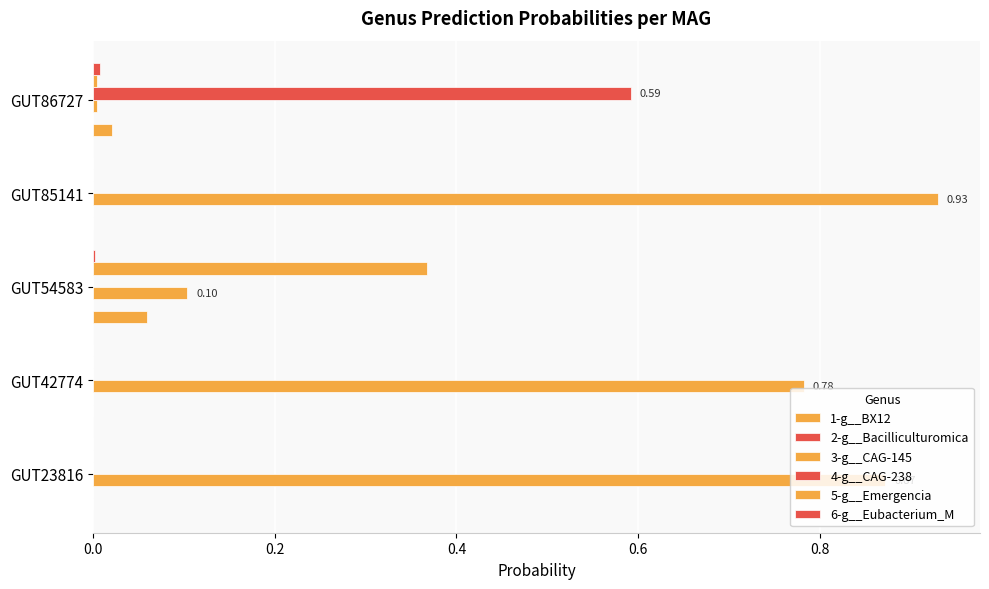

How many series are shown in this chart?

6